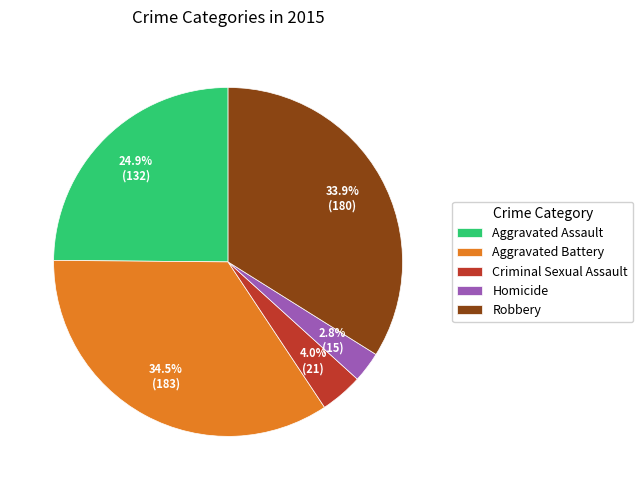

To the nearest percent, what portion does Robbery represent?

34%